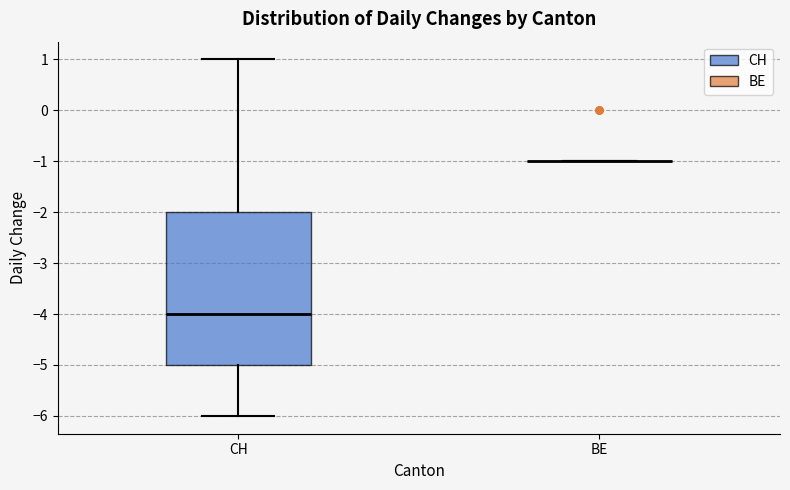

Reading left to right, transcribe this box plot: for each box, give where its median line is, the range the box spans, and where its two whiskers end, as read against the y-axis. The values are not printed on the chart, so give them approximately, as read against the axis.

CH: median -4, box -5 to -2, whiskers -6 to 1
BE: box collapsed to a line at -1, whiskers -1 to -1